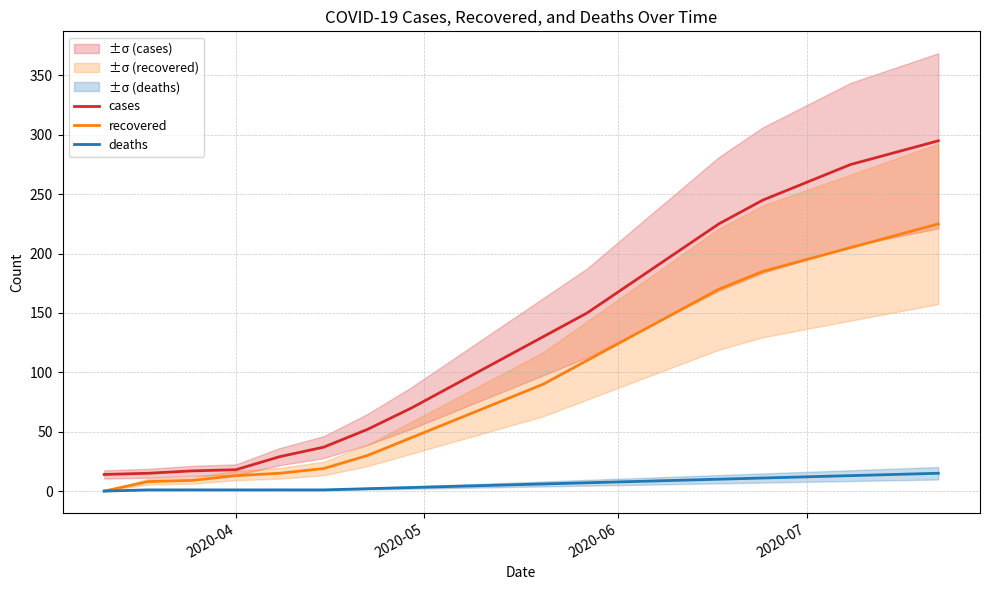

True or false: cases and deaths cross at least once.

False